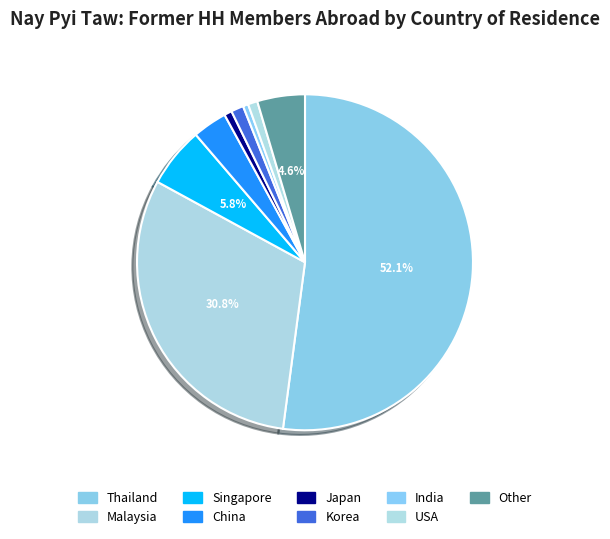

Which slice is the smallest?

India